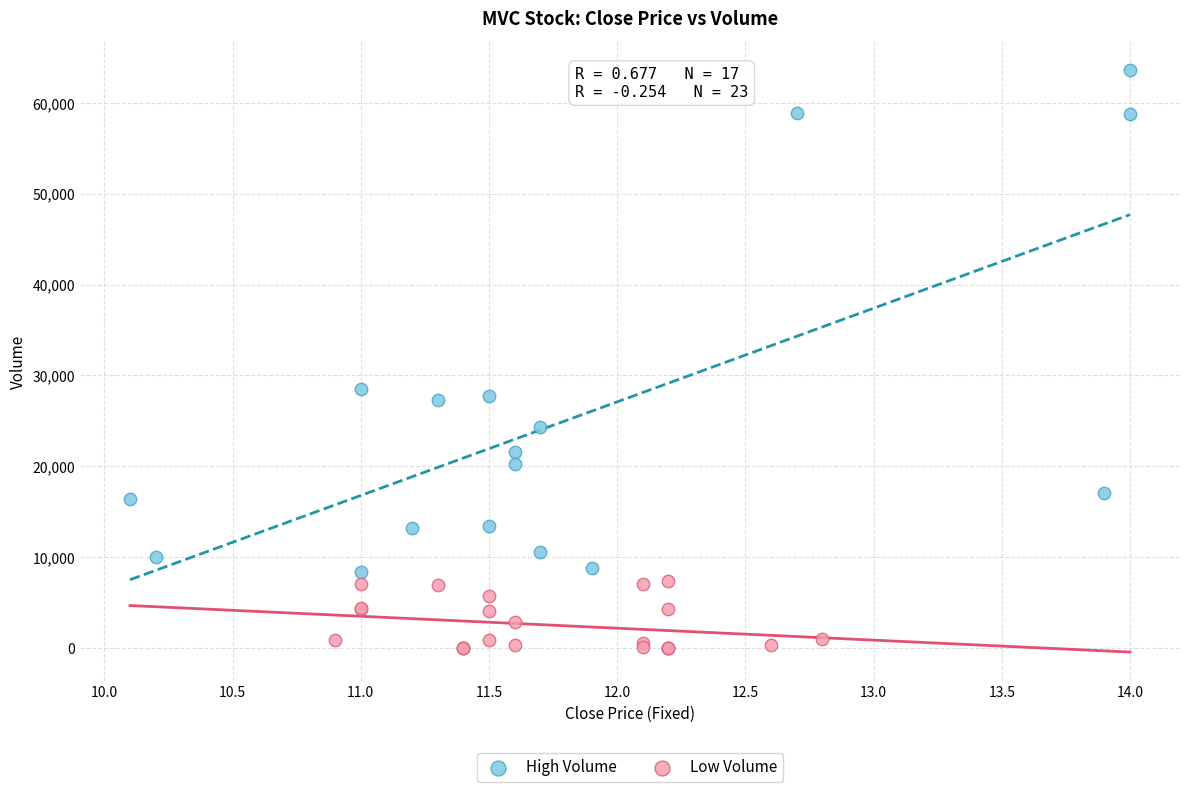

Which series reaches the minimum Y coordinate?

Low Volume